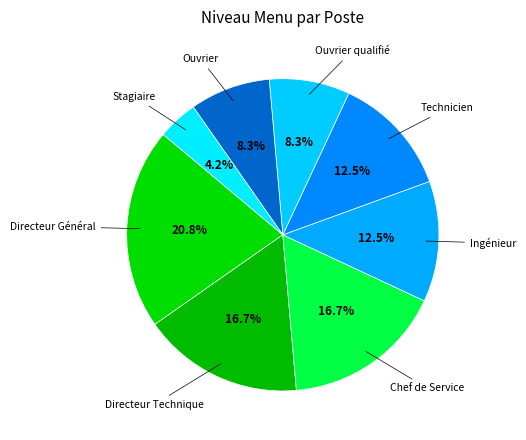

Which category has the biggest portion of the pie?

Directeur Général